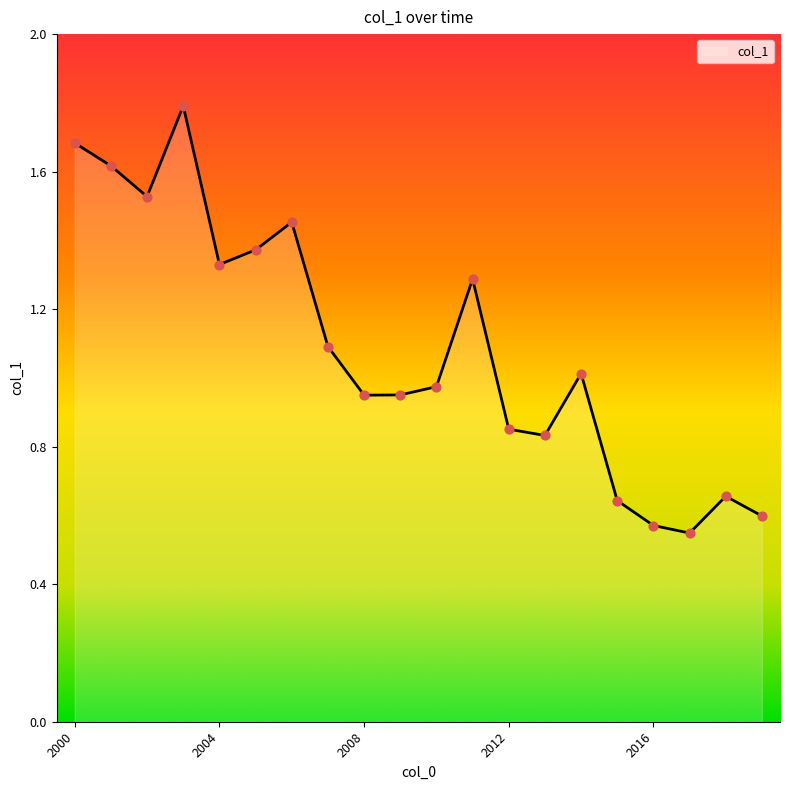

What is the maximum value shown in the chart?

1.8